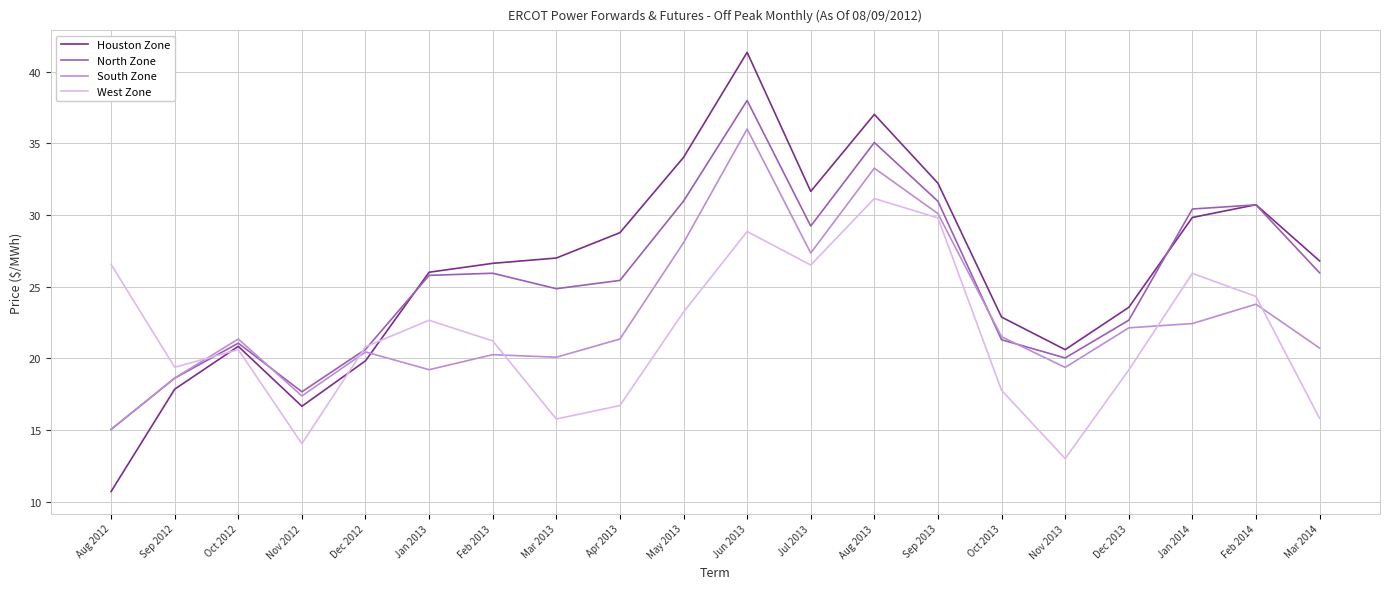

What is the lowest value of the West Zone series?

13.0